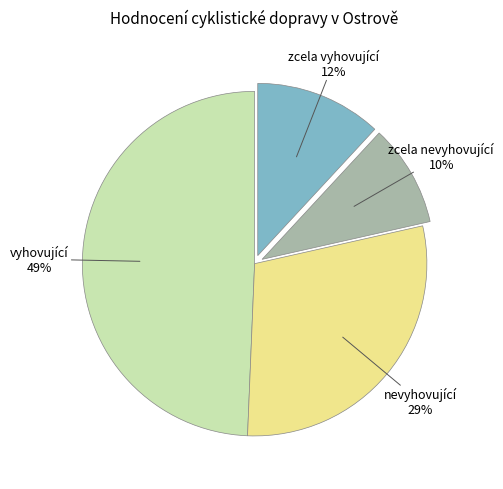

Is there a majority slice in this chart?

No